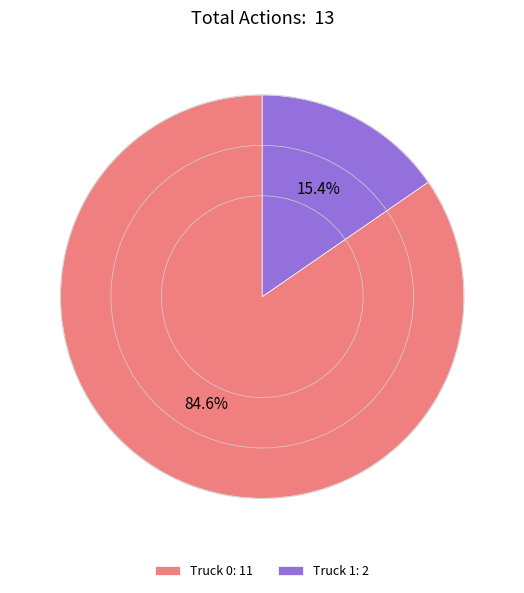

Does any single category account for the majority?

Yes